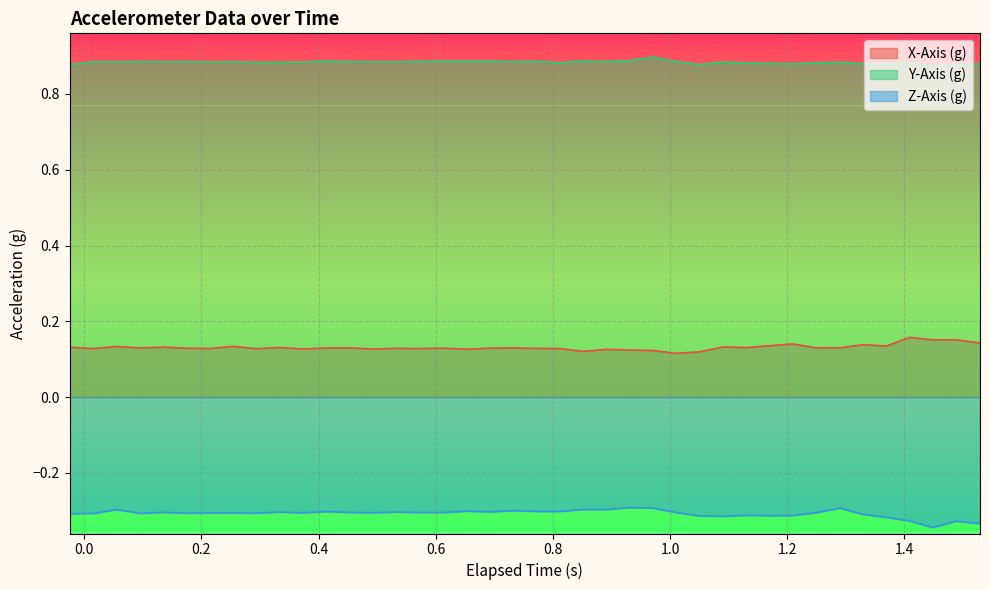

Does the chart have visible grid lines?

Yes